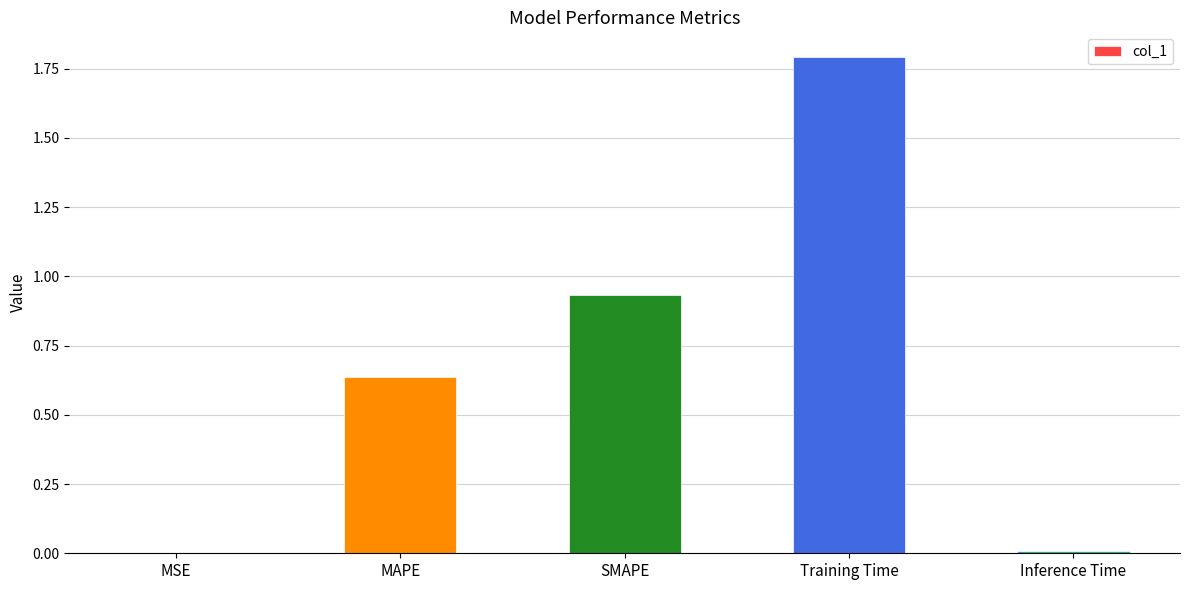

What is the change in value from SMAPE to Training Time?

+0.9